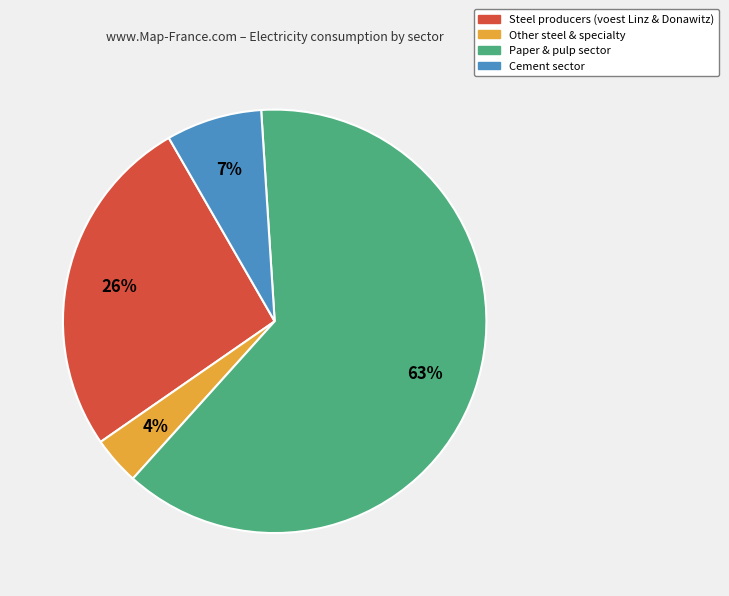

How many segments does this pie chart have?

4